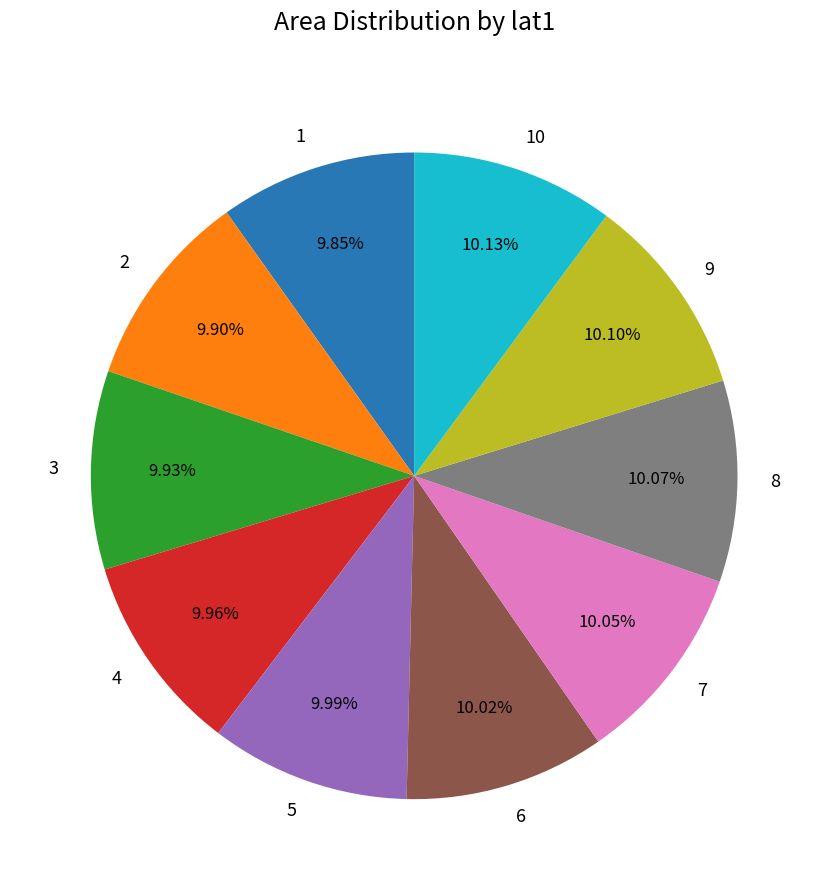

Does any single category account for the majority?

No